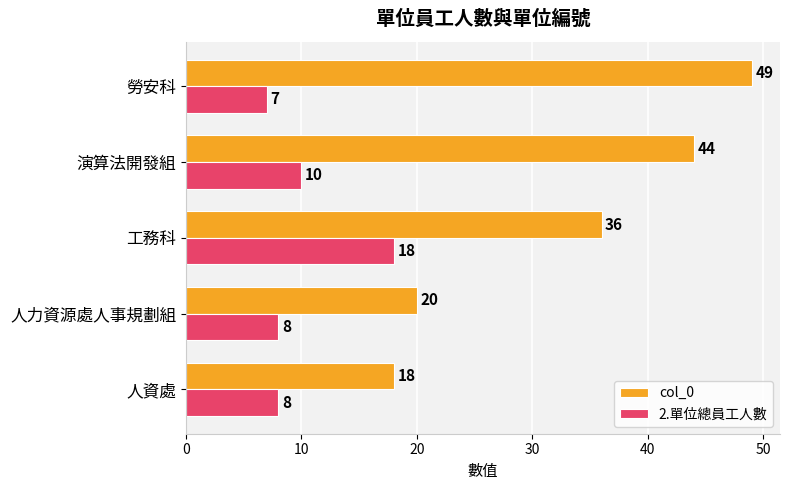

What is the difference between the 2.單位總員工人數 values at 人資處 and 工務科?

10